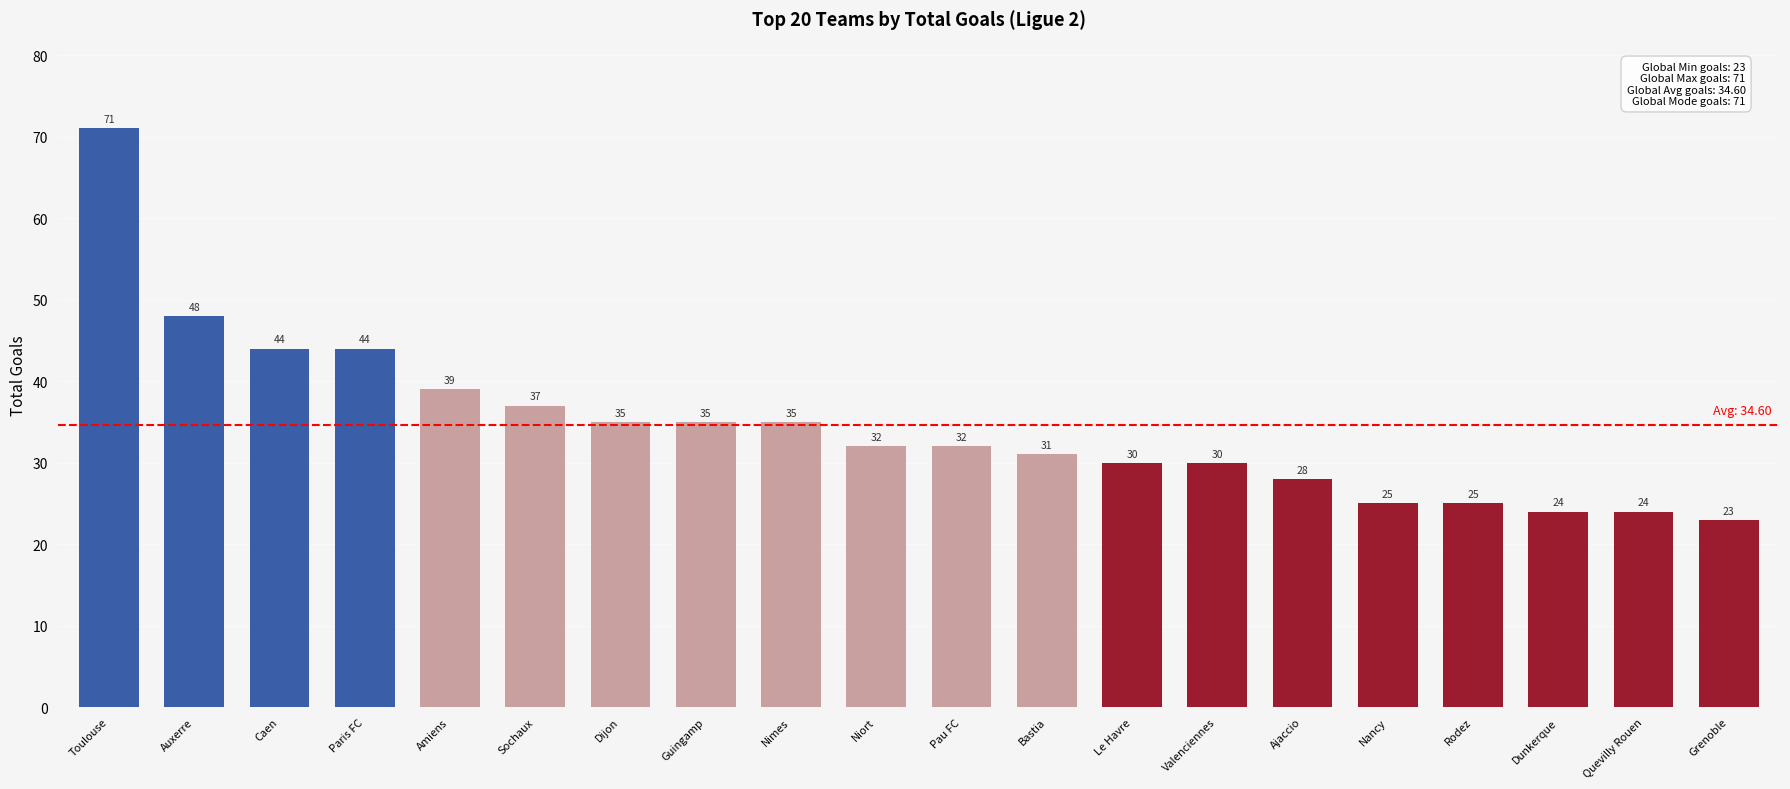

At which category does the chart reach its peak across all series?

Toulouse